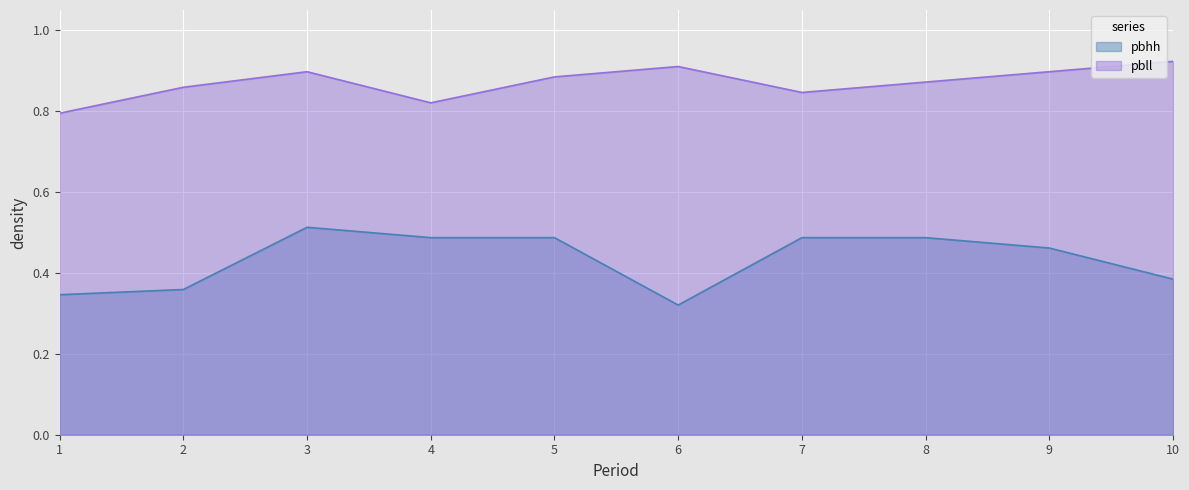

What is the value of the pbll point at the 9th from the left?

0.9